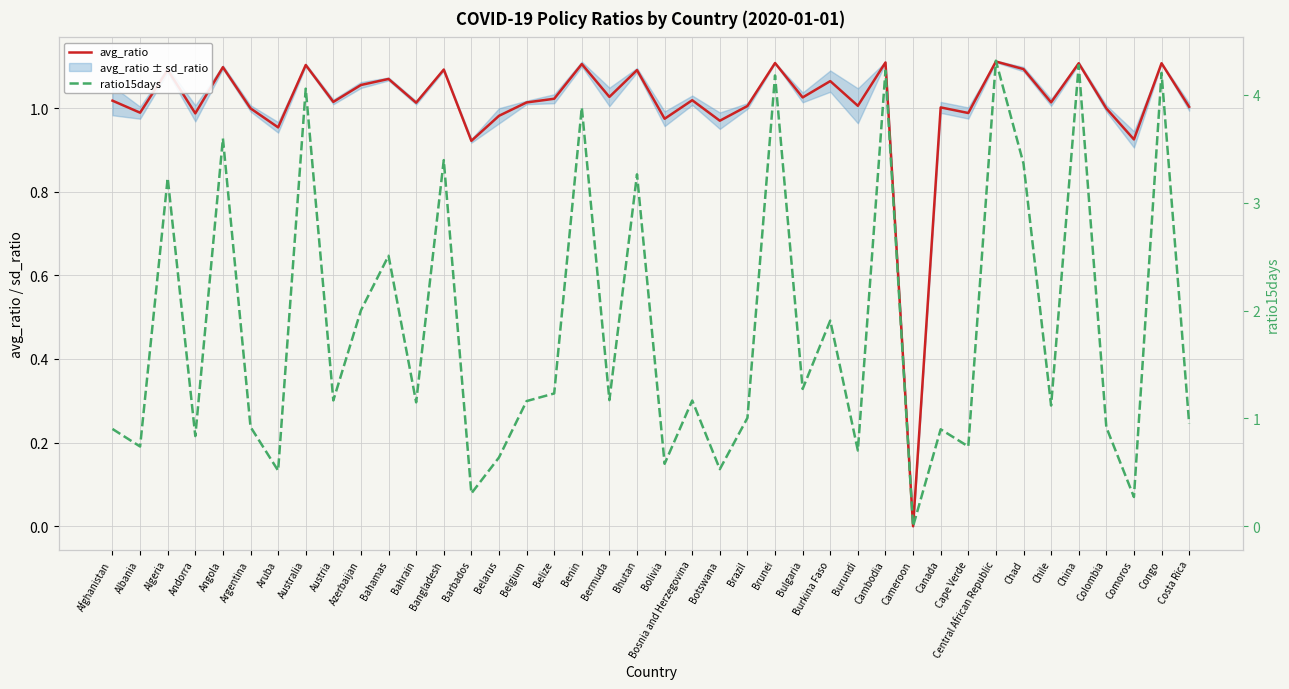

Read the avg_ratio value at Brunei.

1.1